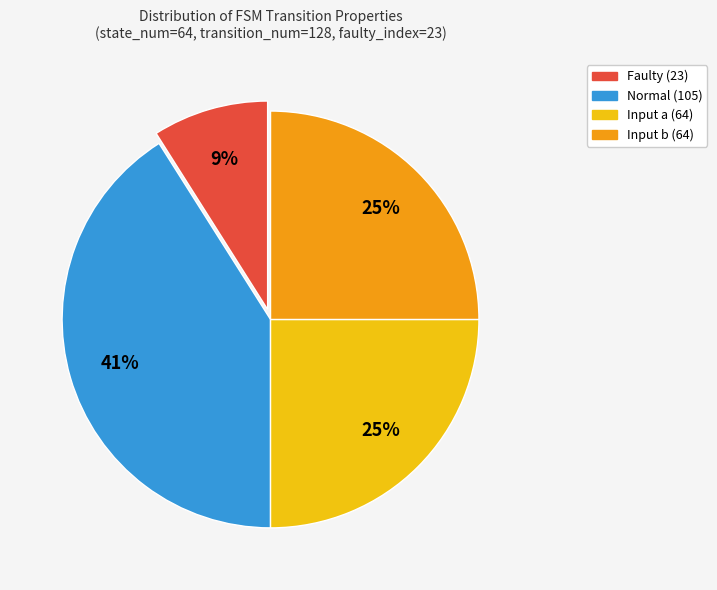

How many segments does this pie chart have?

4